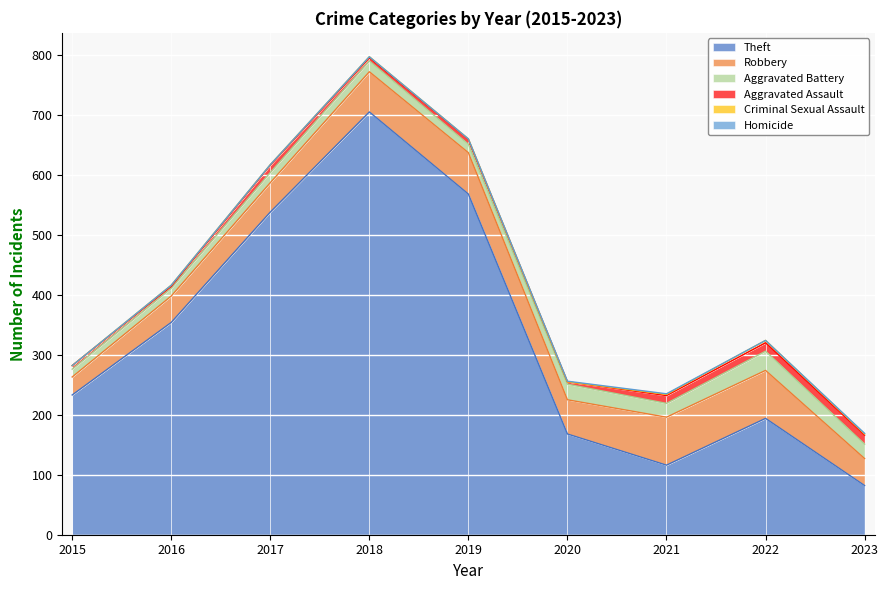

What value does the Robbery series have at 2015, to the nearest 10?

30